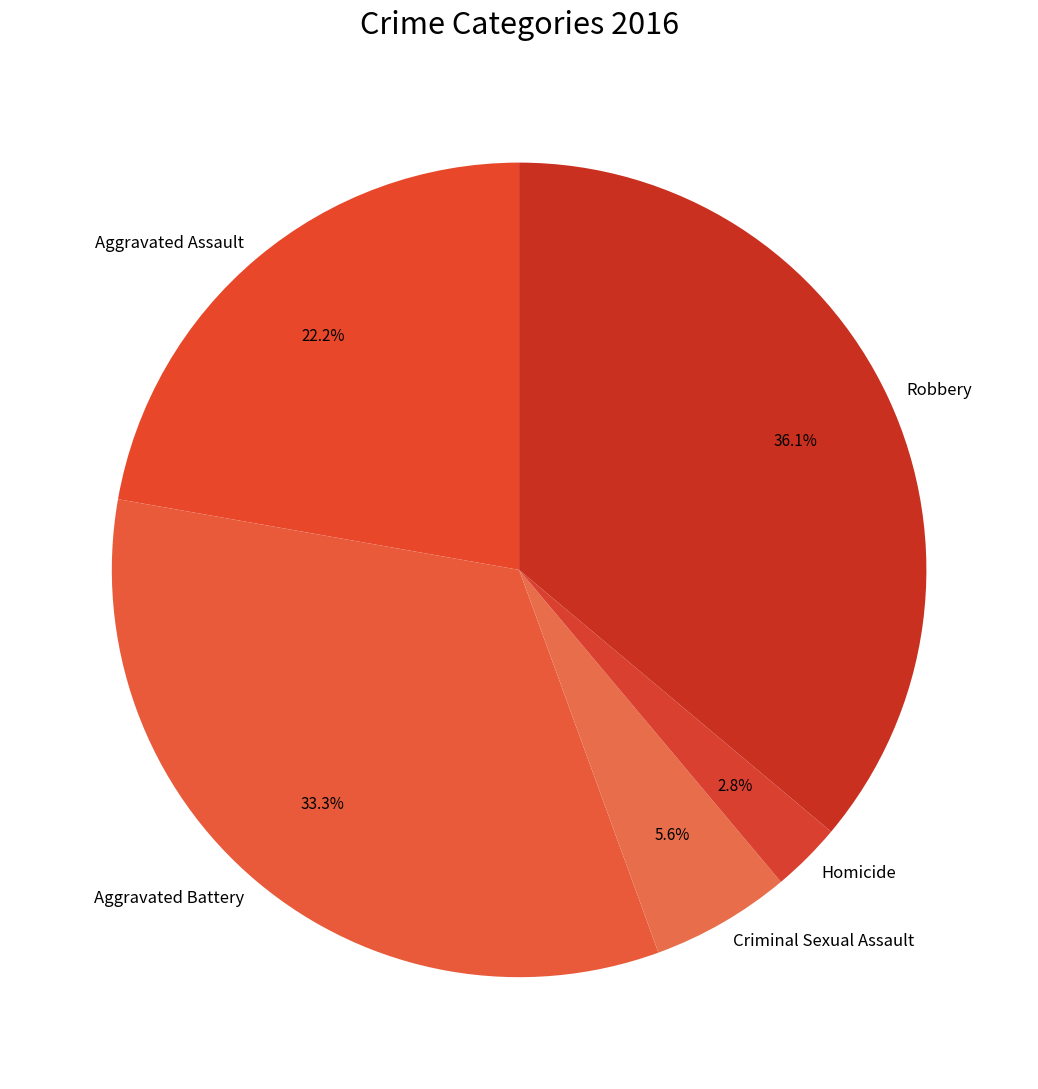

To the nearest percent, what percentage of the pie is Criminal Sexual Assault?

6%